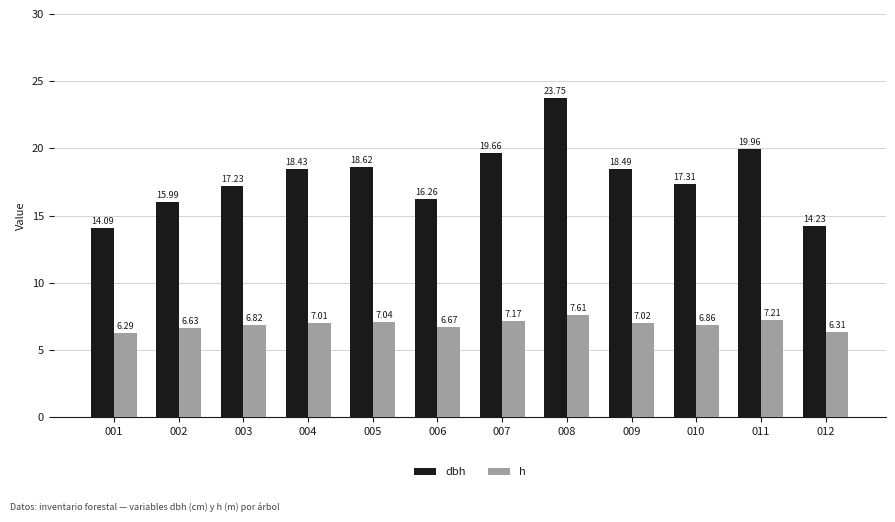

What is the value of the h bar at the 6th from the left?

6.7